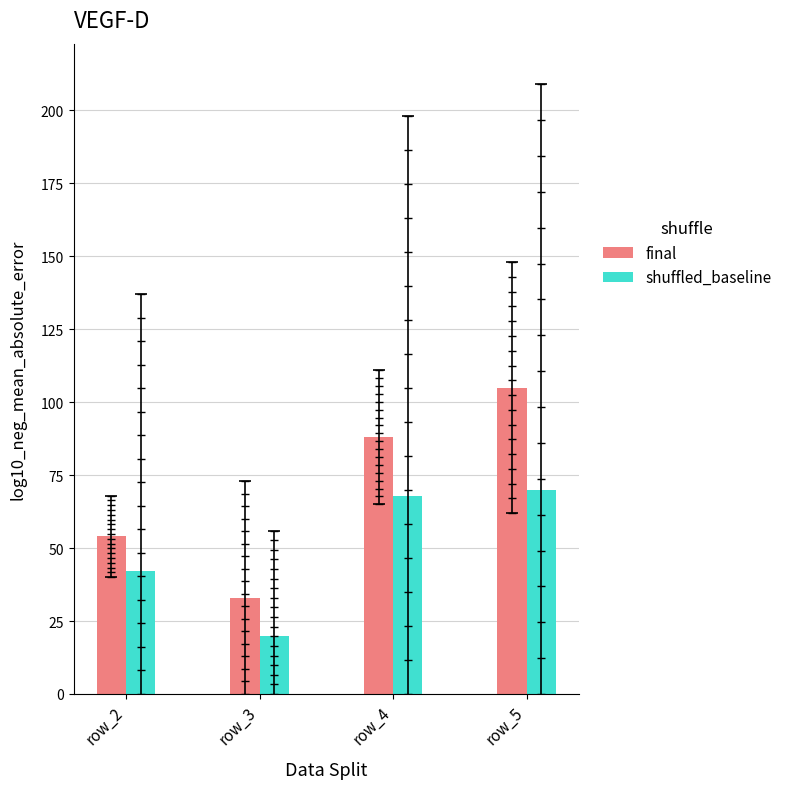

What is the total value across all series at row_3?

53